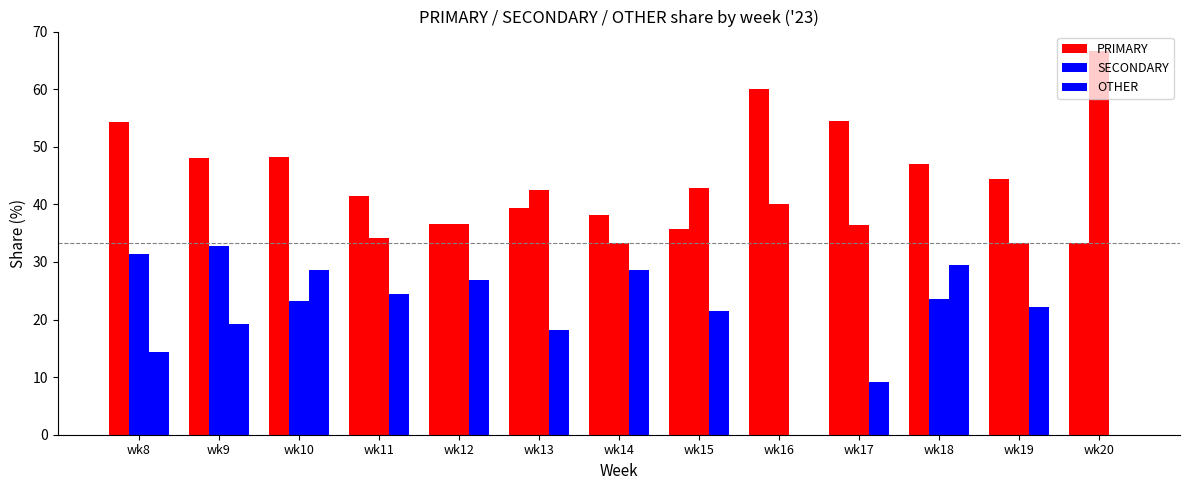

What is the sum of the SECONDARY values at wk8 and wk13?

73.9